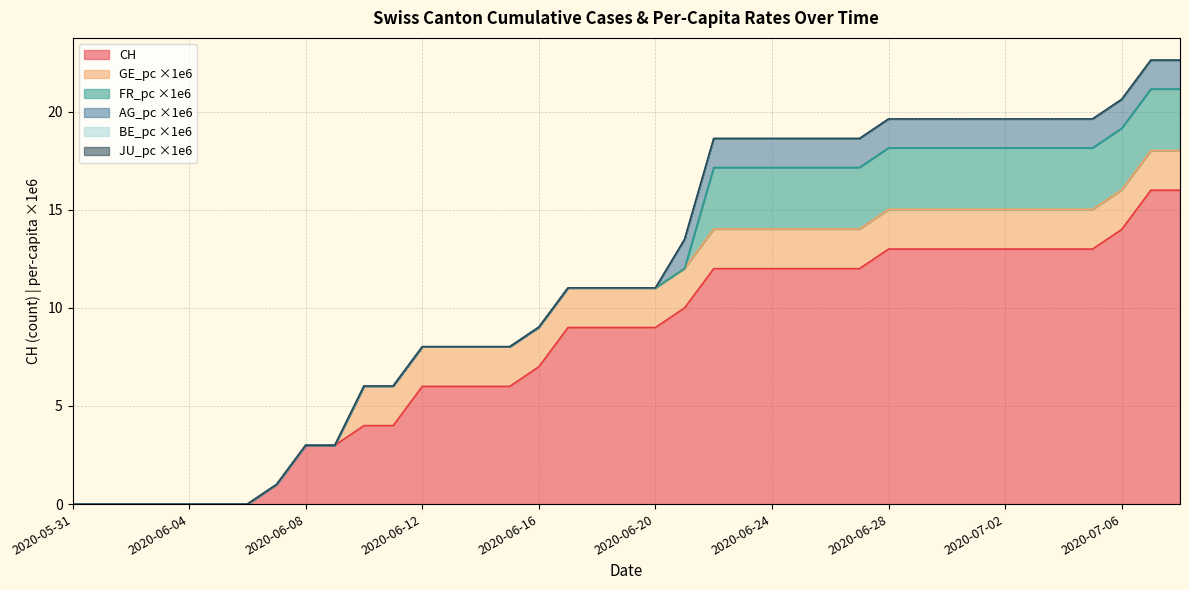

At 2020-07-08, list the series in order from smallest to largest.

BE_pc, JU_pc, AG_pc, GE_pc, FR_pc, CH